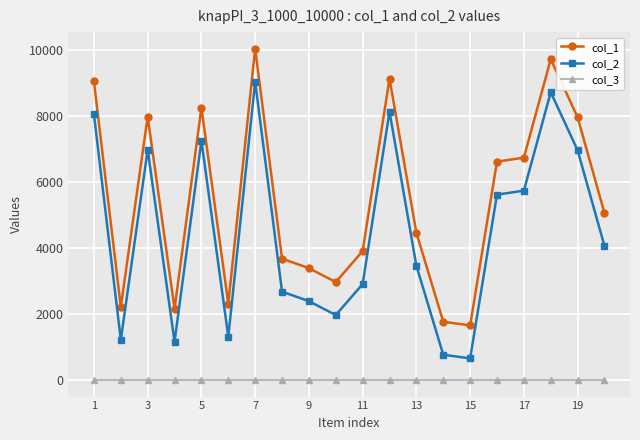

True or false: col_2 and col_1 intersect in this chart.

False